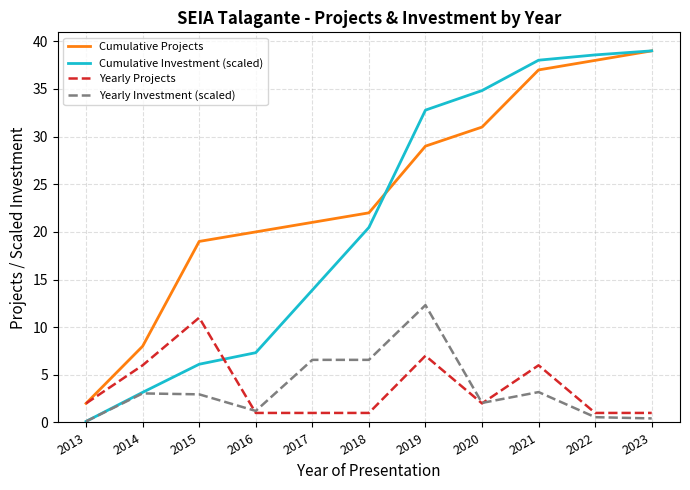

At 2015, list the series in order from smallest to largest.

Yearly Investment (scaled), Cumulative Investment (scaled), Yearly Projects, Cumulative Projects